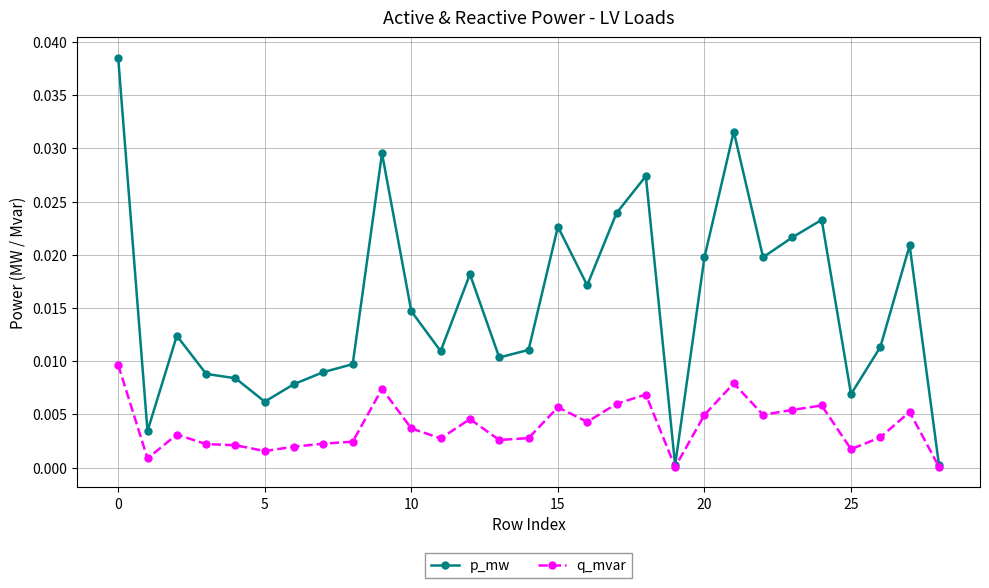

Rank the series by their maximum value, from highest to lowest.

p_mw, q_mvar